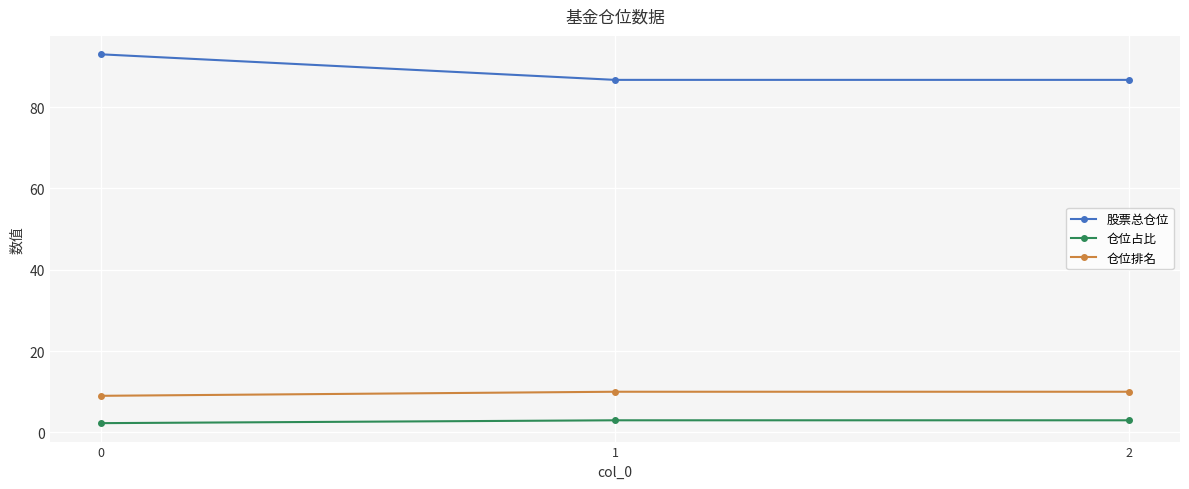

Which series has the largest range (max minus min)?

股票总仓位